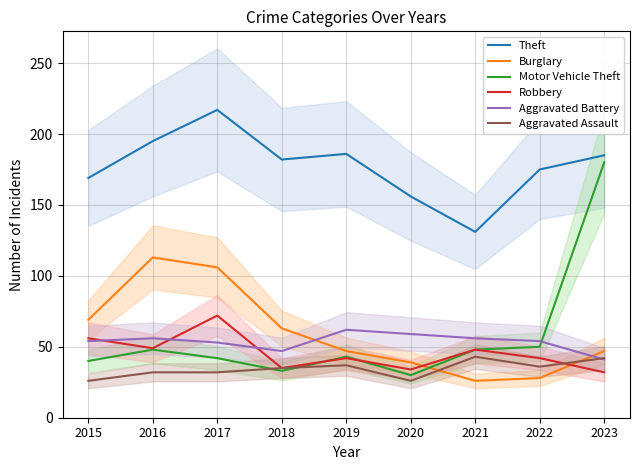

Between which two adjacent categories do Burglary and Aggravated Assault first intersect?

2020 and 2021